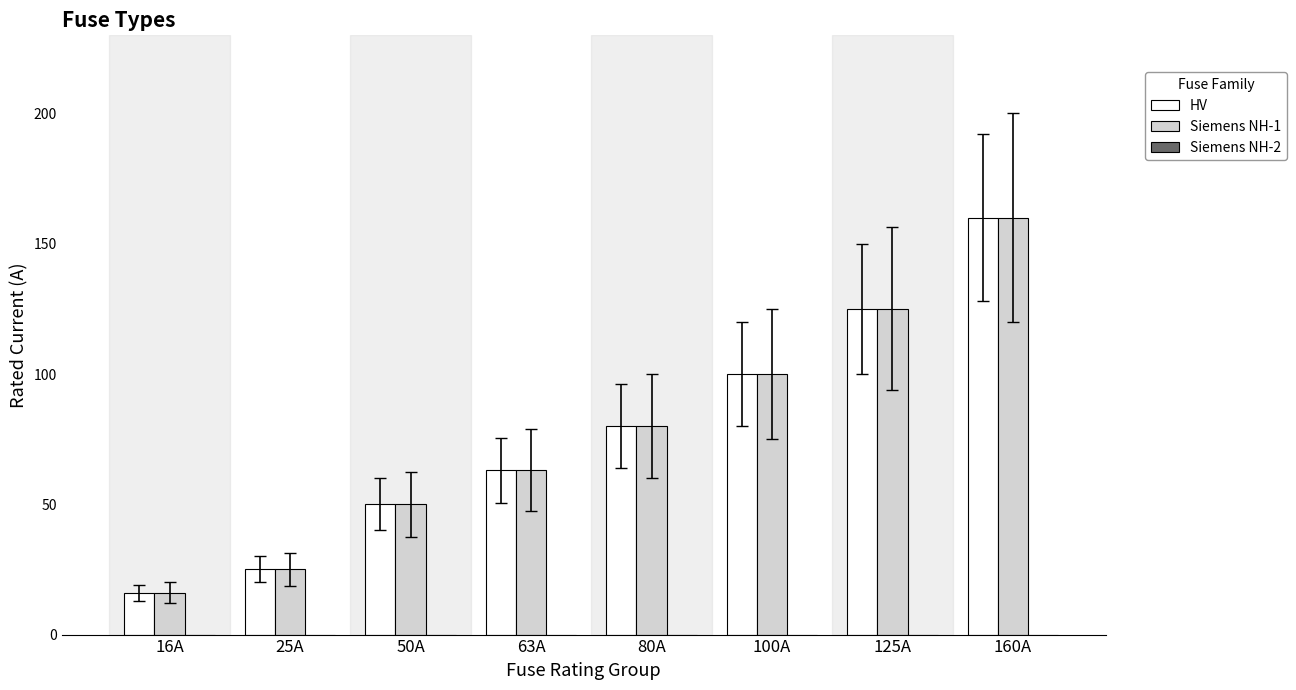

What is the difference between the Siemens NH-1 values at 25A and 50A?

25